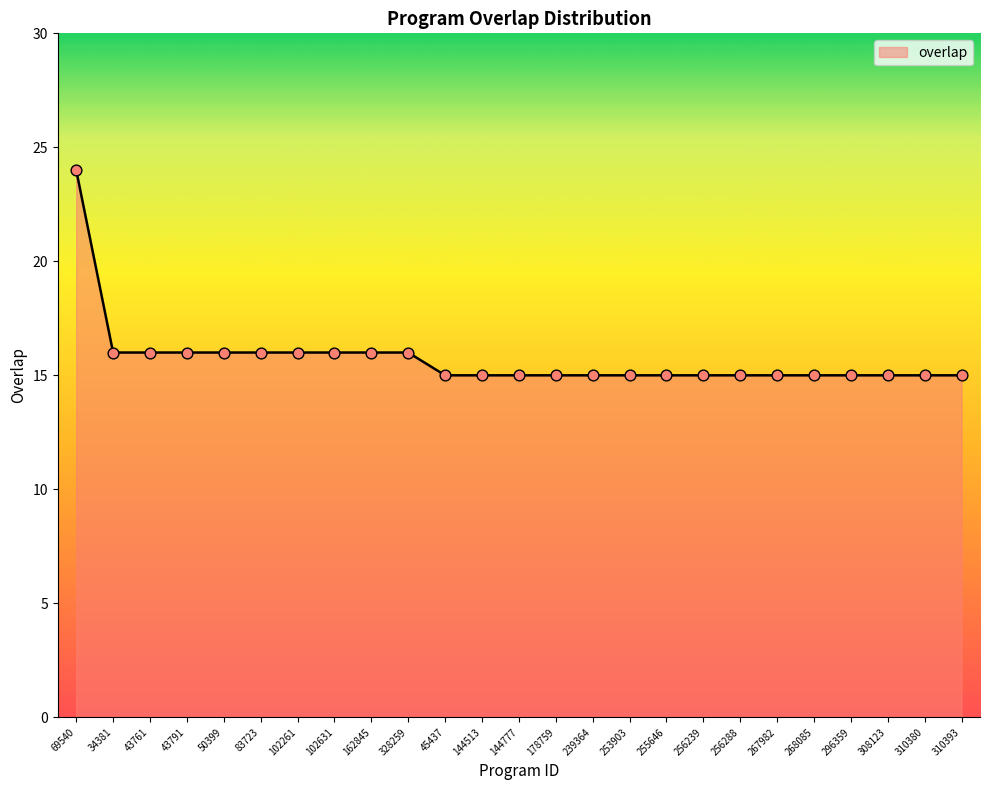

Between 178759 and 50399, which is larger?

50399